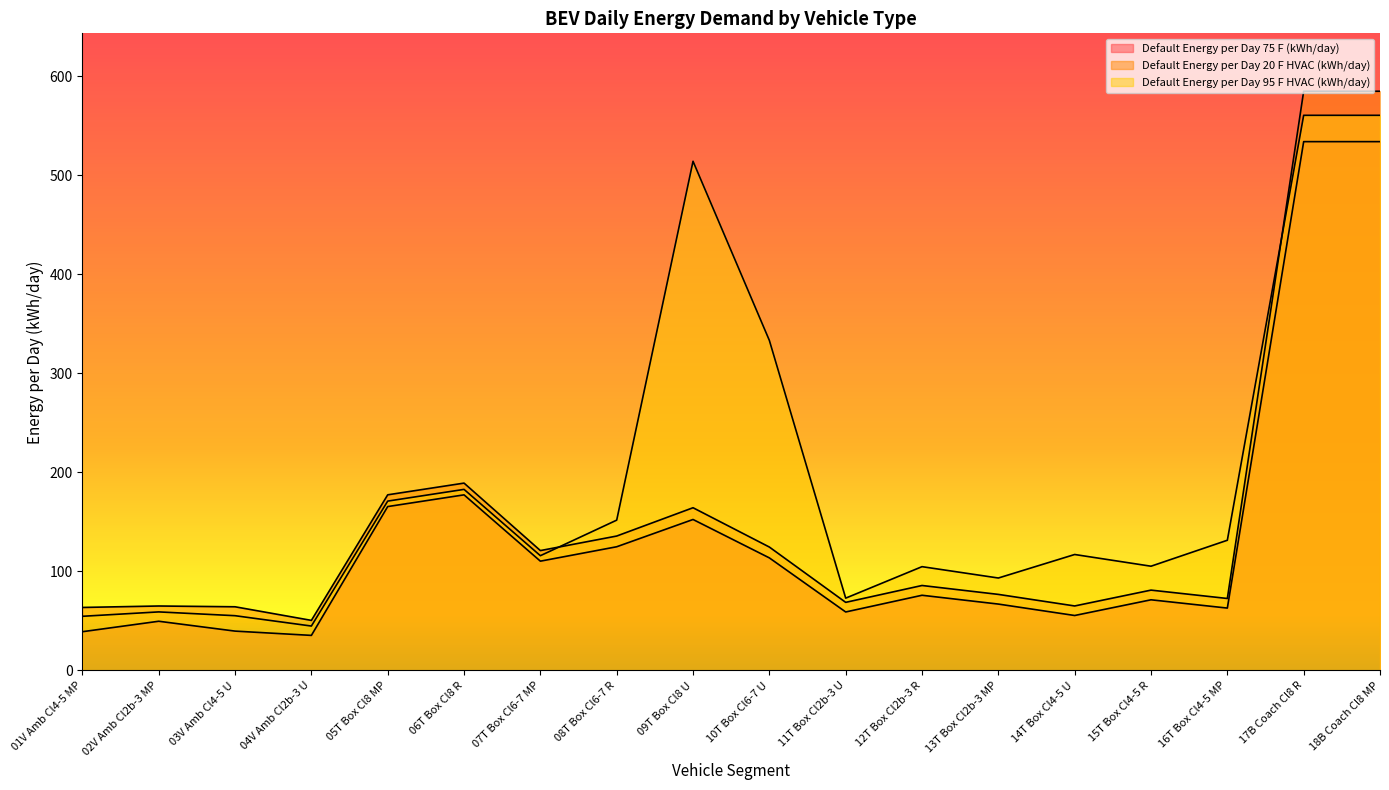

Reading right to left, list all the values displayed in this chart.

Default Energy per Day 75 F (kWh/day): 18B Coach Cl8 MP=533.9	17B Coach Cl8 R=533.9	16T Box Cl4-5 MP=62.9	15T Box Cl4-5 R=71.3	14T Box Cl4-5 U=55.4	13T Box Cl2b-3 MP=67.0	12T Box Cl2b-3 R=75.9	11T Box Cl2b-3 U=59.0	10T Box Cl6-7 U=113.6	09T Box Cl8 U=152.4	08T Box Cl6-7 R=124.8	07T Box Cl6-7 MP=110.3	06T Box Cl8 R=177.3	05T Box Cl8 MP=165.4	04V Amb Cl2b-3 U=35.3	03V Amb Cl4-5 U=39.7	02V Amb Cl2b-3 MP=49.6	01V Amb Cl4-5 MP=39.1
Default Energy per Day 20 F HVAC (kWh/day): 18B Coach Cl8 MP=584.8	17B Coach Cl8 R=584.8	16T Box Cl4-5 MP=72.6	15T Box Cl4-5 R=81.1	14T Box Cl4-5 U=65.1	13T Box Cl2b-3 MP=76.7	12T Box Cl2b-3 R=85.7	11T Box Cl2b-3 U=68.7	10T Box Cl6-7 U=124.5	09T Box Cl8 U=164.2	08T Box Cl6-7 R=135.7	07T Box Cl6-7 MP=121.0	06T Box Cl8 R=189.1	05T Box Cl8 MP=177.3	04V Amb Cl2b-3 U=50.5	03V Amb Cl4-5 U=64.2	02V Amb Cl2b-3 MP=65.0	01V Amb Cl4-5 MP=63.5
Default Energy per Day 95 F HVAC (kWh/day): 18B Coach Cl8 MP=560.5	17B Coach Cl8 R=560.5	16T Box Cl4-5 MP=131.4	15T Box Cl4-5 R=105.2	14T Box Cl4-5 U=117.0	13T Box Cl2b-3 MP=93.3	12T Box Cl2b-3 R=104.7	11T Box Cl2b-3 U=73.0	10T Box Cl6-7 U=333.2	09T Box Cl8 U=514.1	08T Box Cl6-7 R=151.7	07T Box Cl6-7 MP=115.8	06T Box Cl8 R=182.8	05T Box Cl8 MP=170.9	04V Amb Cl2b-3 U=44.8	03V Amb Cl4-5 U=55.2	02V Amb Cl2b-3 MP=59.1	01V Amb Cl4-5 MP=54.6